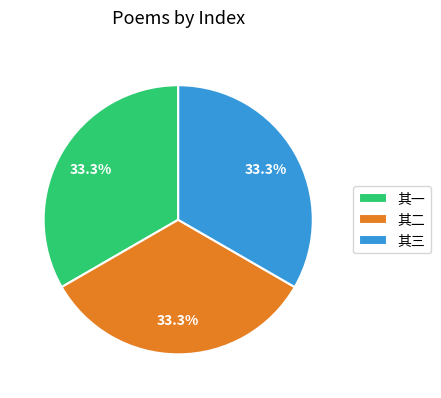

Combined, what portion of the pie is 其三 and 其一?

66.7%